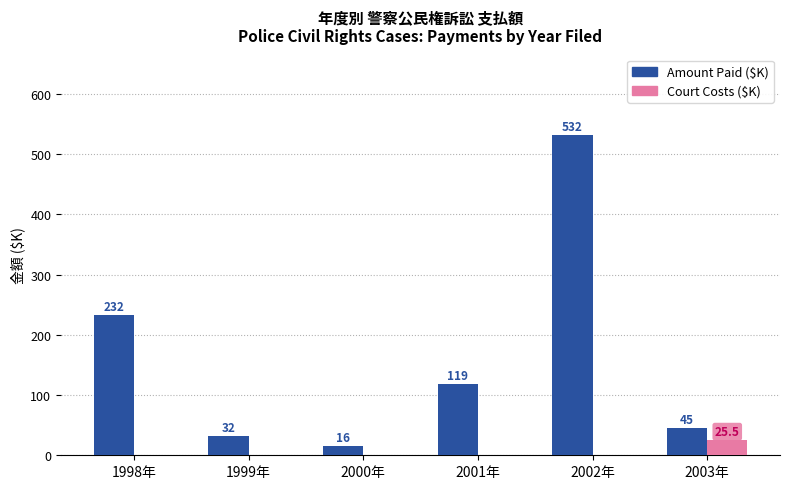

Which series has the largest total across all categories?

Amount Paid ($K)